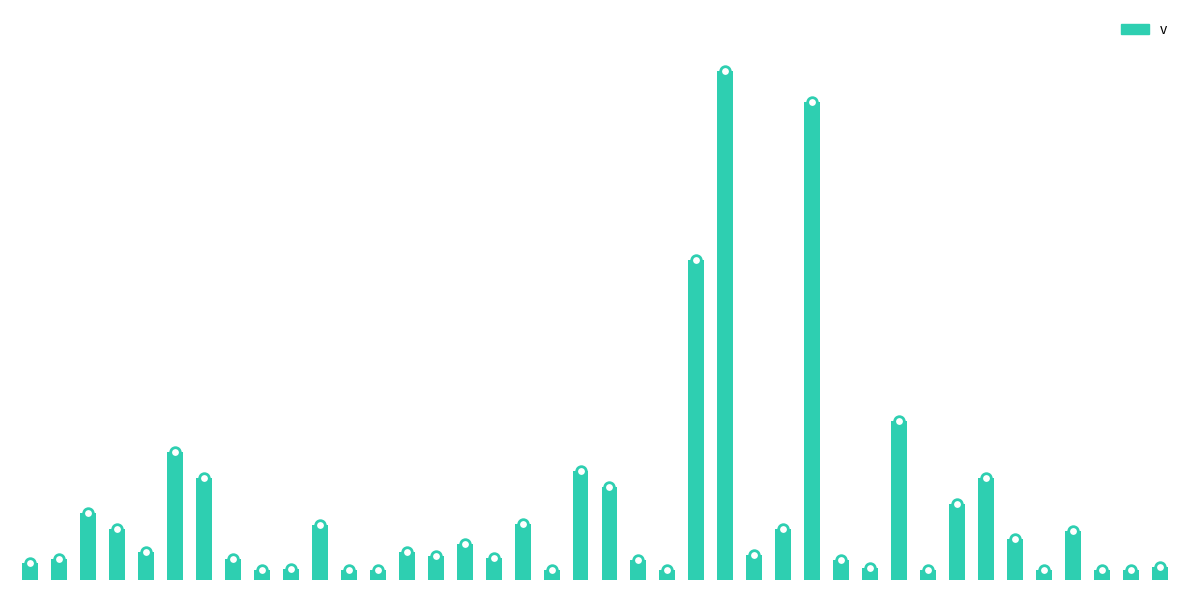

What is the change in value from 12 to 31?

+0.6